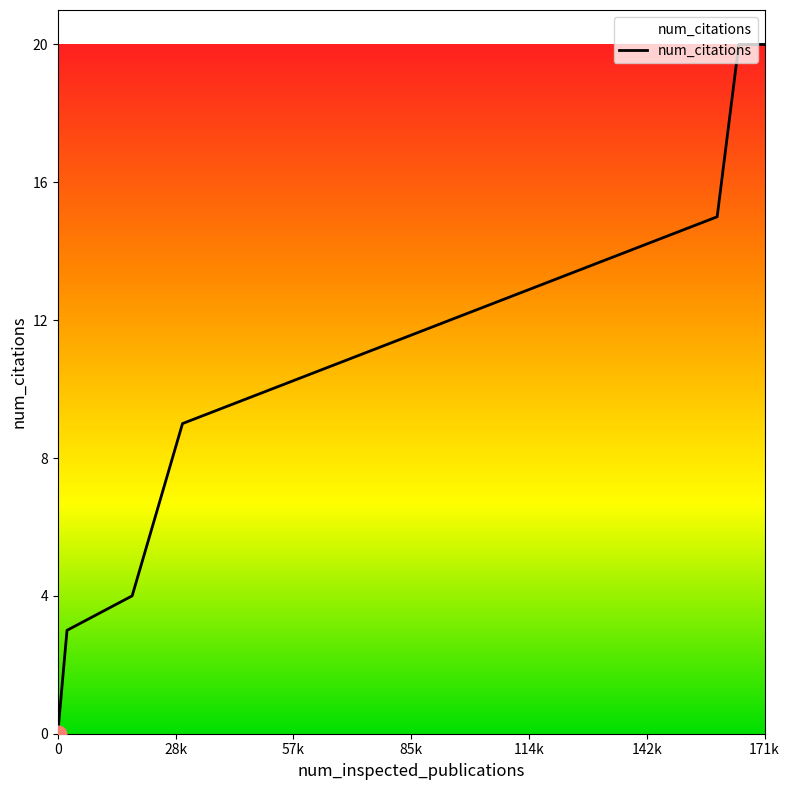

True or false: there are more than 2 points higher than both neighbors.

False